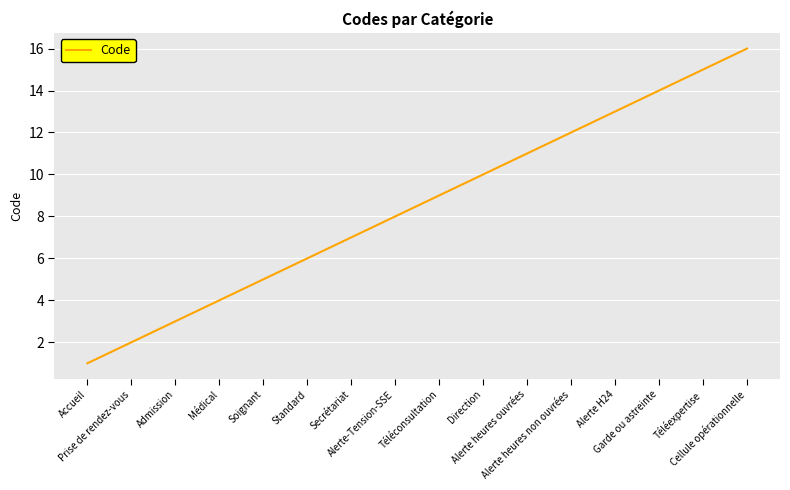

List the labels in order of value, smallest first.

Accueil, Prise de rendez-vous, Admission, Médical, Soignant, Standard, Secrétariat, Alerte-Tension-SSE, Téléconsultation, Direction, Alerte heures ouvrées, Alerte heures non ouvrées, Alerte H24, Garde ou astreinte, Téléexpertise, Cellule opérationnelle